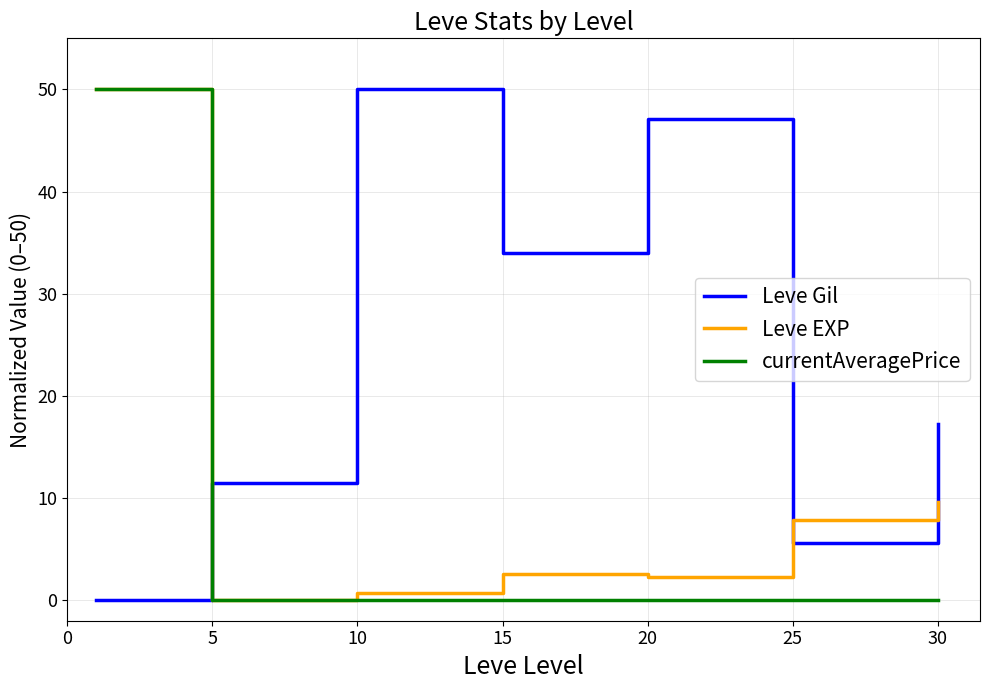

Rank the series by their average value, from highest to lowest.

Leve Gil, Leve EXP, currentAveragePrice